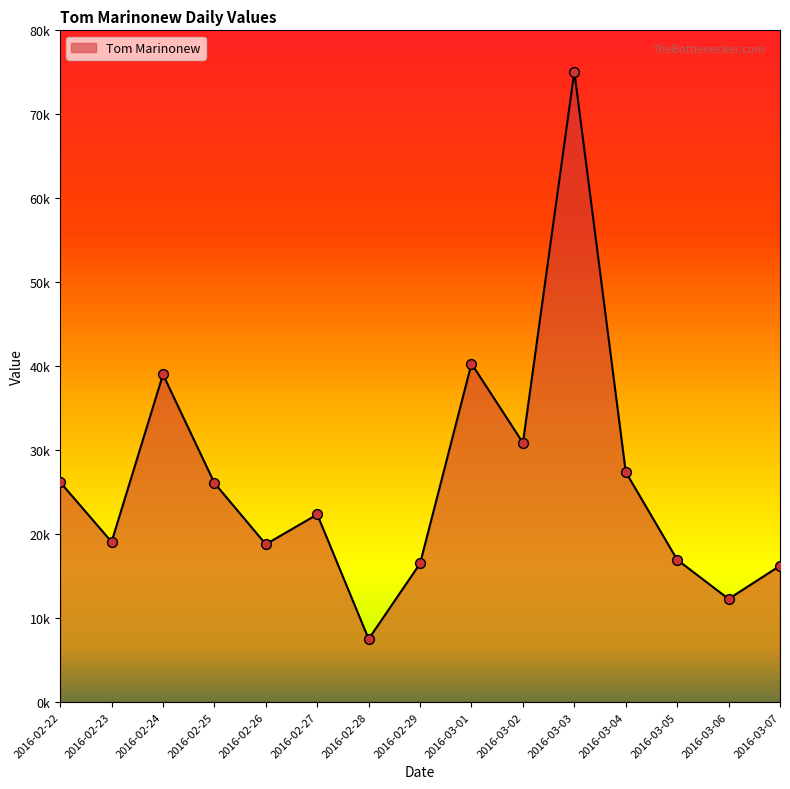

What is the ratio of the value at 2016-02-22 to the value at 2016-02-24?

0.7